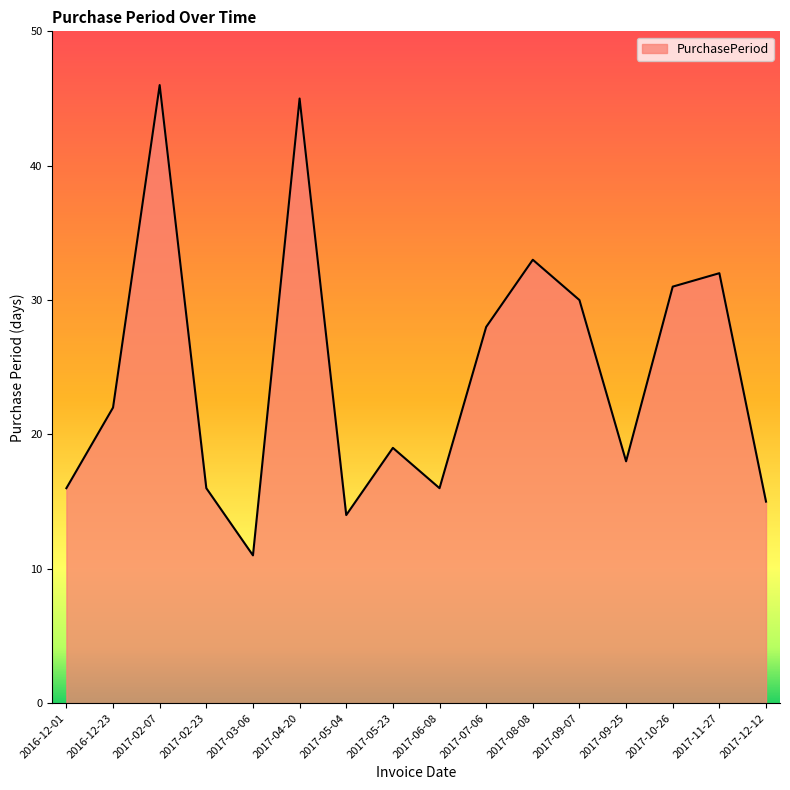

Reading right to left, list all the values displayed in this chart.

2017-12-12=15	2017-11-27=32	2017-10-26=31	2017-09-25=18	2017-09-07=30	2017-08-08=33	2017-07-06=28	2017-06-08=16	2017-05-23=19	2017-05-04=14	2017-04-20=45	2017-03-06=11	2017-02-23=16	2017-02-07=46	2016-12-23=22	2016-12-01=16